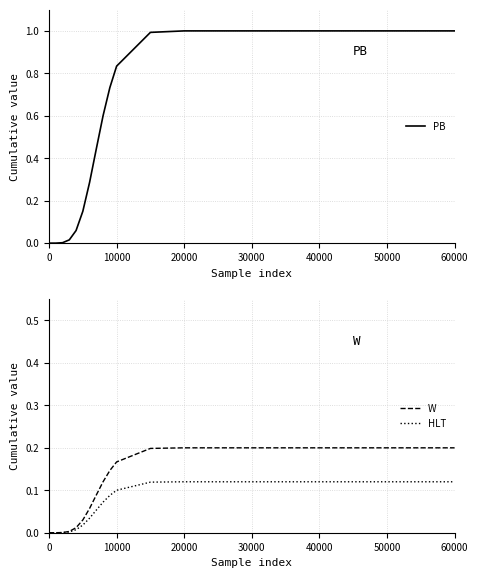

How many positive values does the PB series have?

20